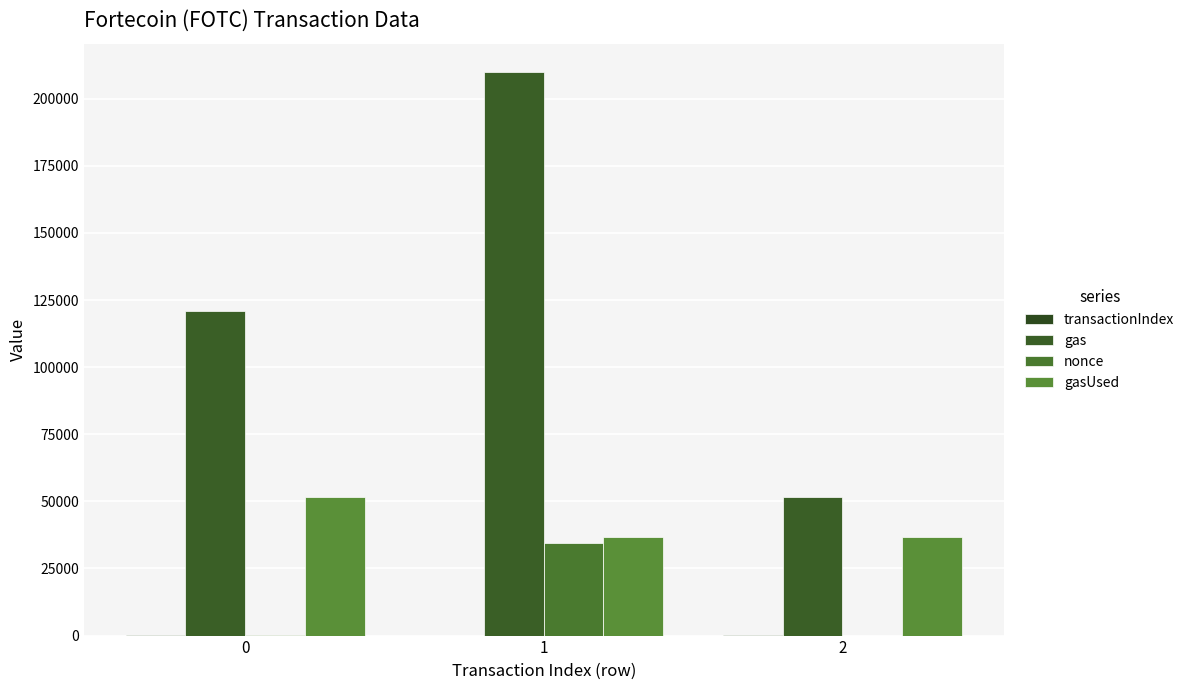

What is the total value across all series at 1?

281178